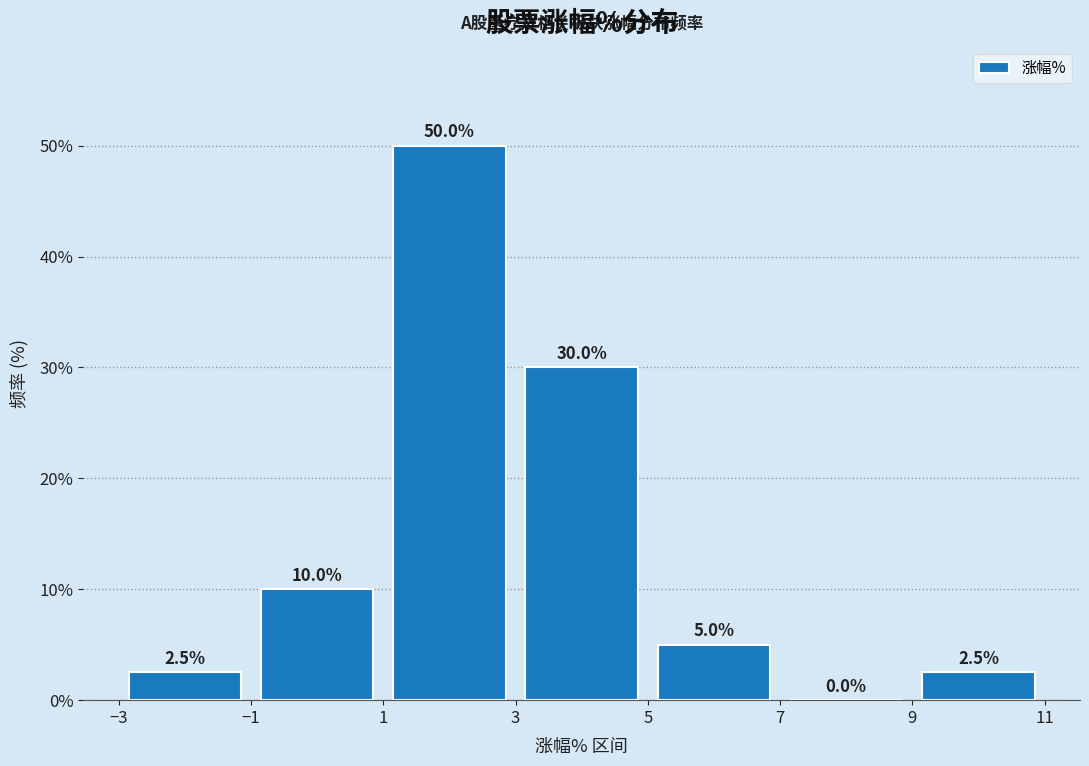

Reading left to right, transcribe this chart: for each bar, give the range it covers on the x-axis and its height.

-3 to -1: 2.5
-1 to 1: 10.0
1 to 3: 50.0
3 to 5: 30.0
5 to 7: 5.0
7 to 9: 0.0
9 to 11: 2.5